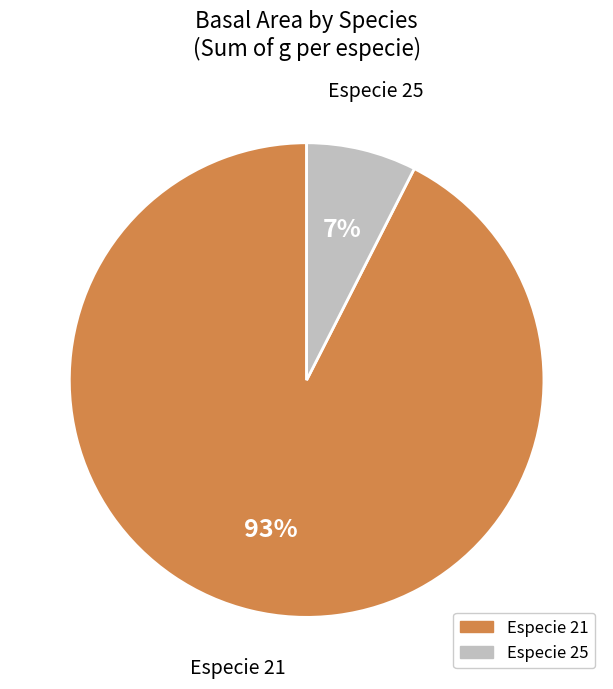

To the nearest percent, what is the average slice percentage?

50%